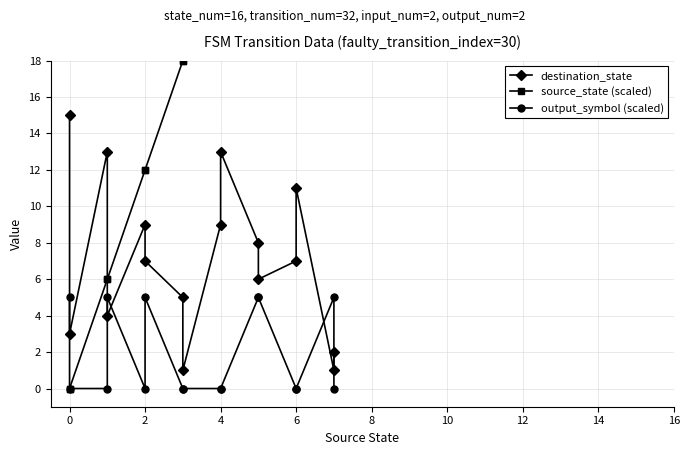

True or false: output_symbol (scaled) and source_state (scaled) intersect in this chart.

False